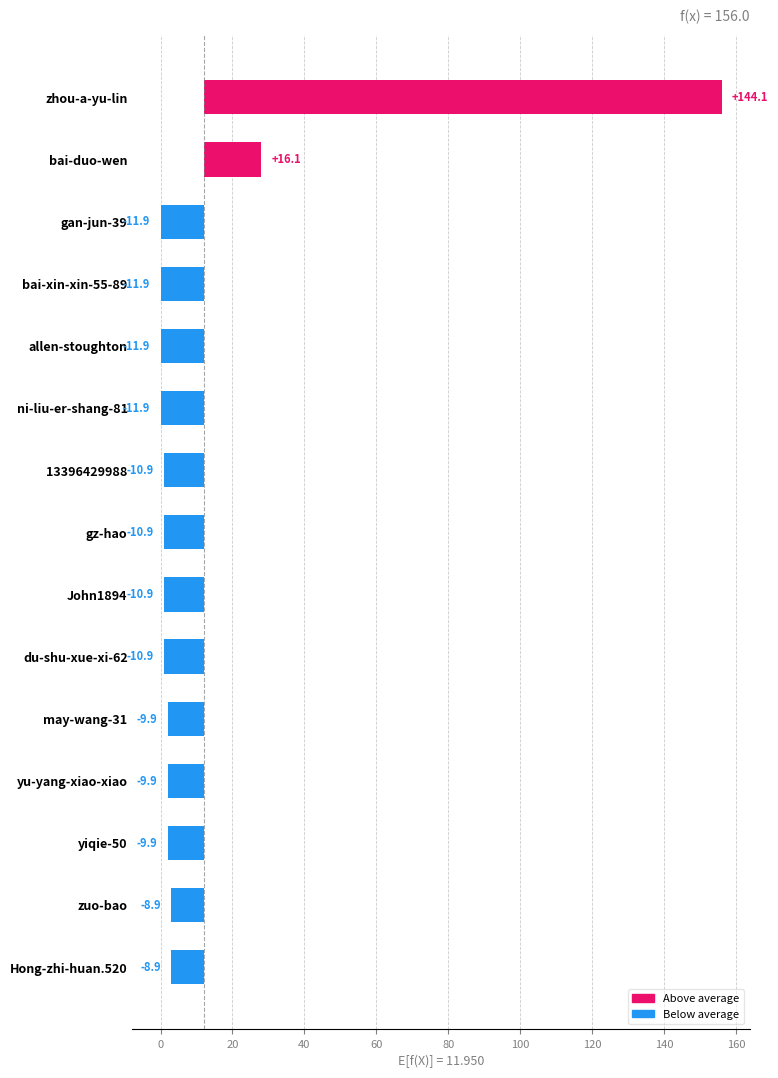

How many bars are there in total?

15